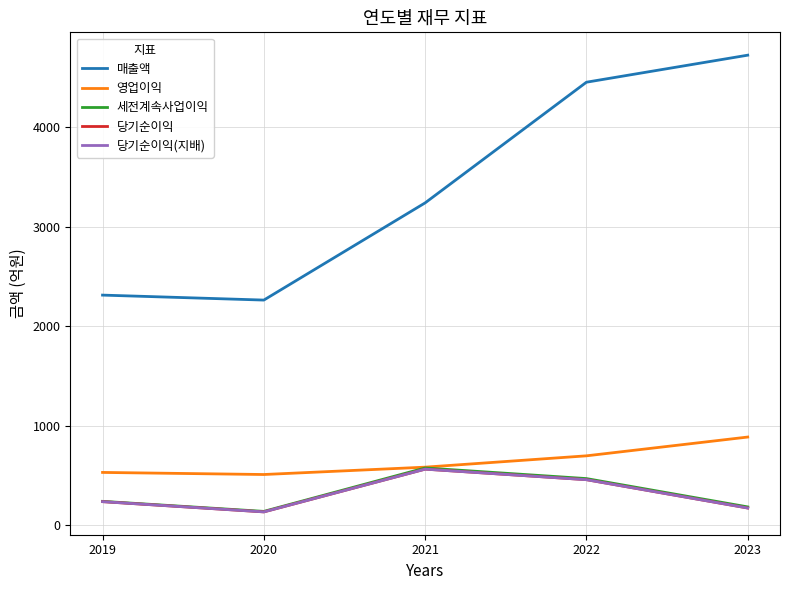

The value of 매출액 at 2020 is 1582. True or false?

False